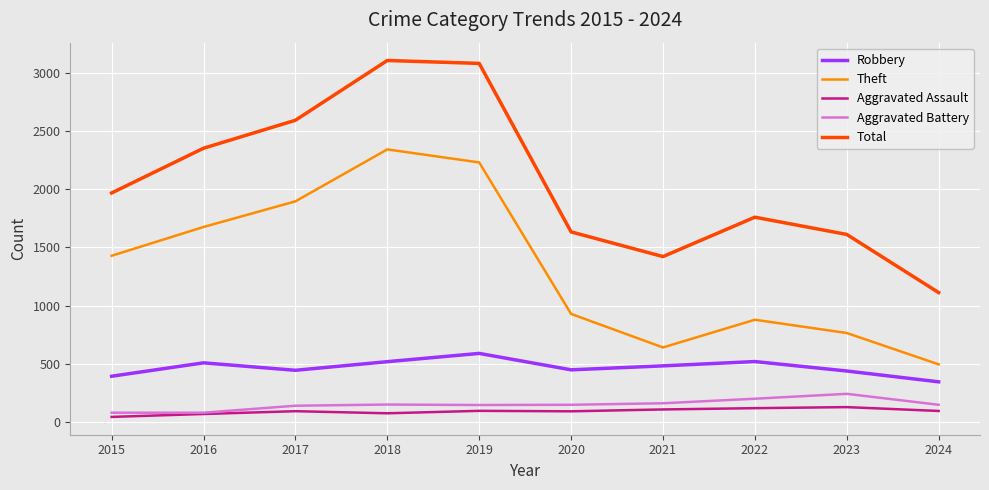

Which series has the widest spread of values?

Total